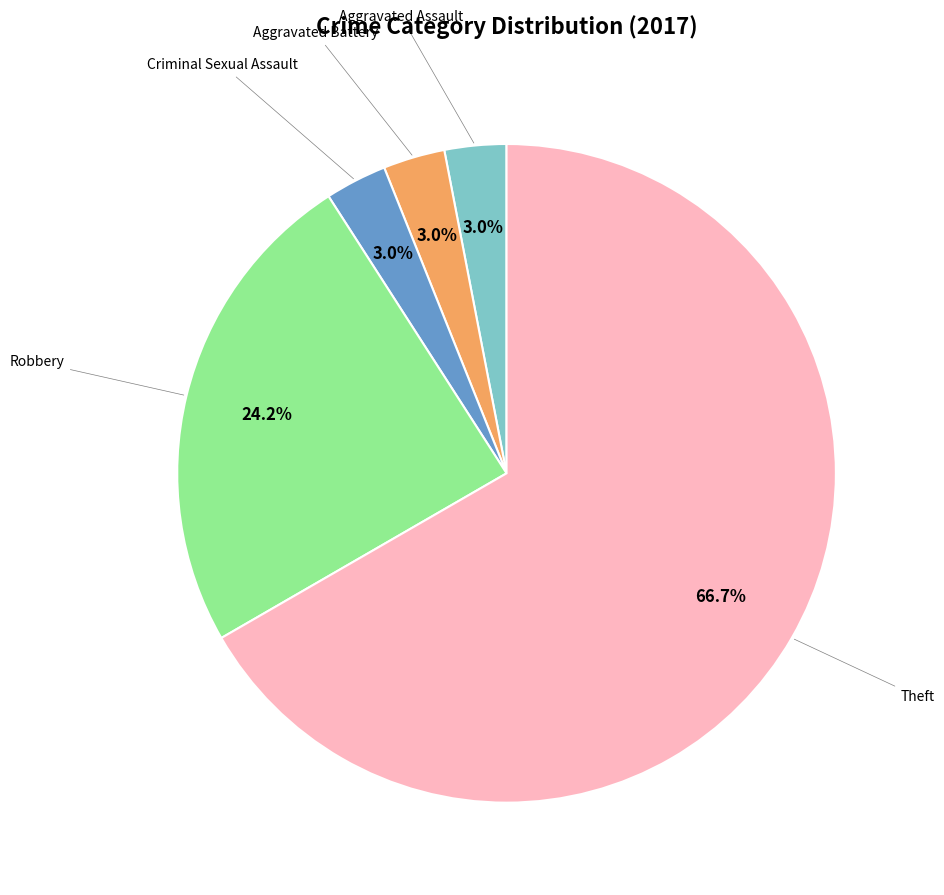

Does any single category account for the majority?

Yes